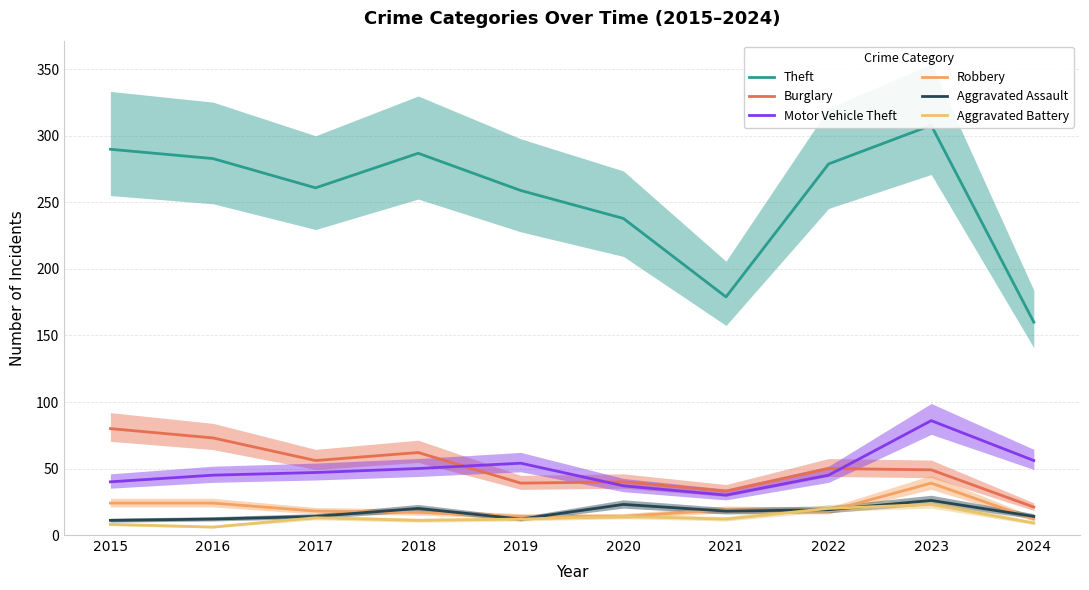

At how many categories does at least one series exceed 11?

10